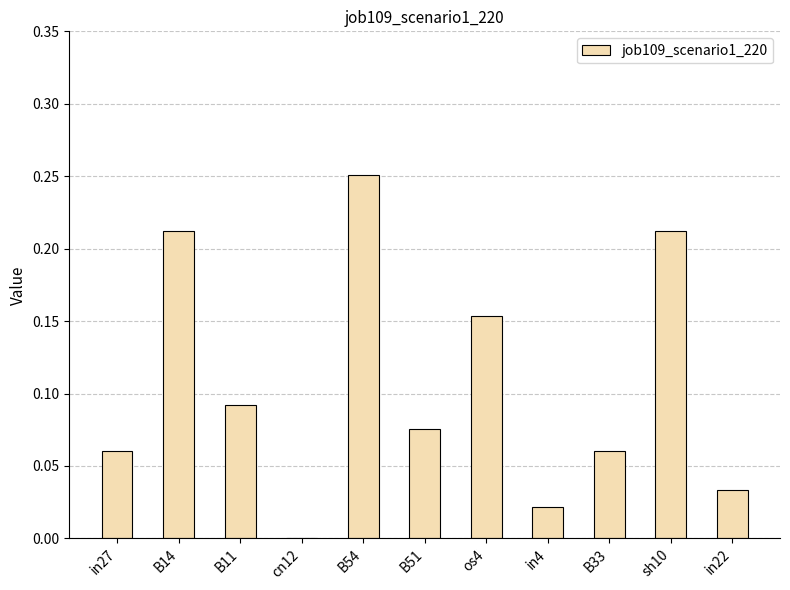

The value at in22 is 0.0. True or false?

True